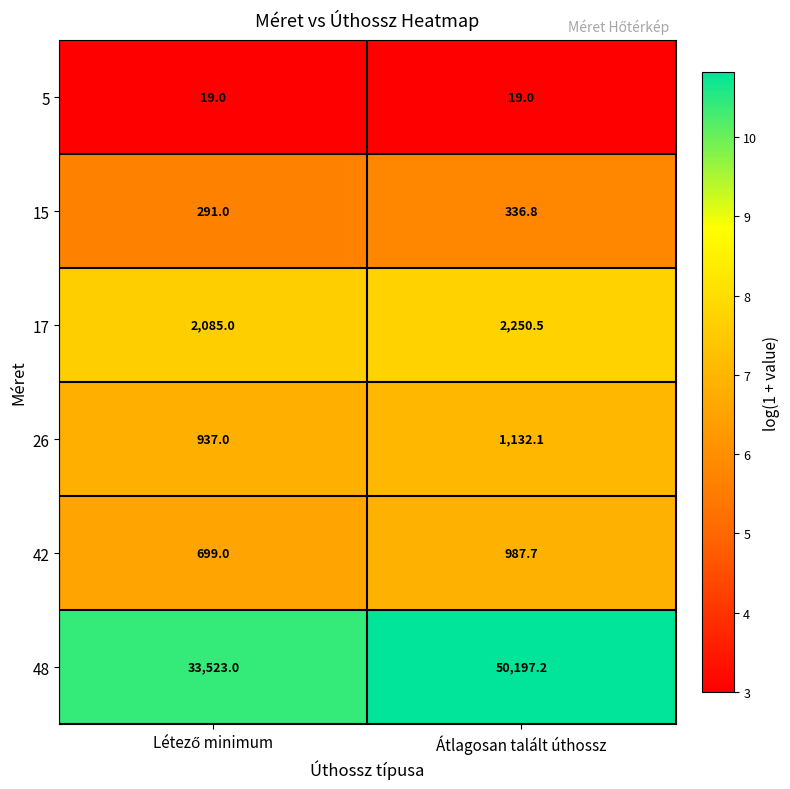

What is the minimum value shown in the chart?

19.0